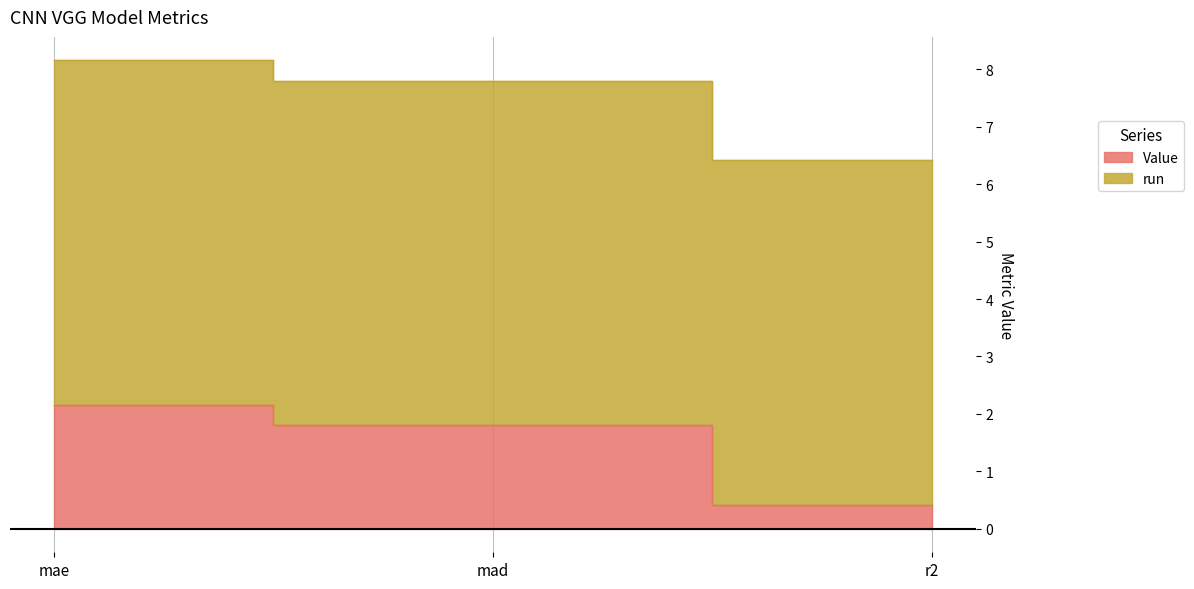

List the labels in order of value, largest first.

mae, mad, r2